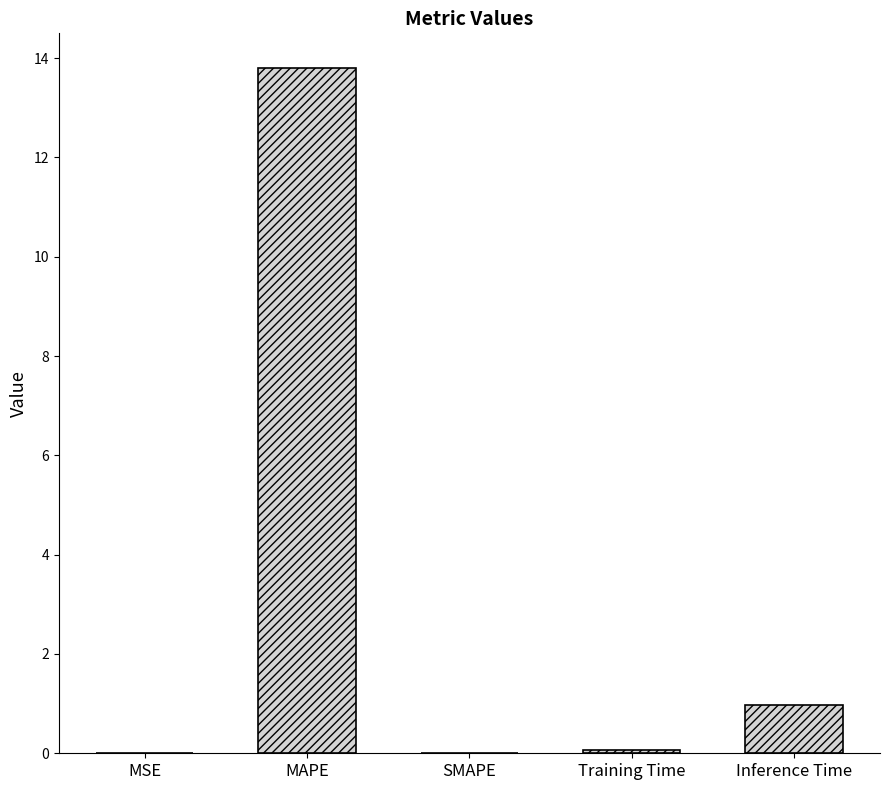

Between SMAPE and Inference Time, which is larger?

Inference Time